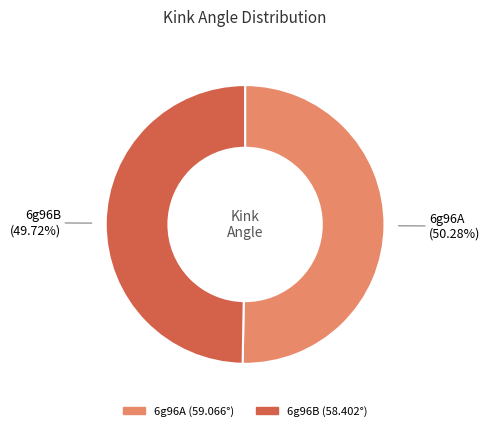

What percentage is the 6g96A slice, to the nearest percent?

50%